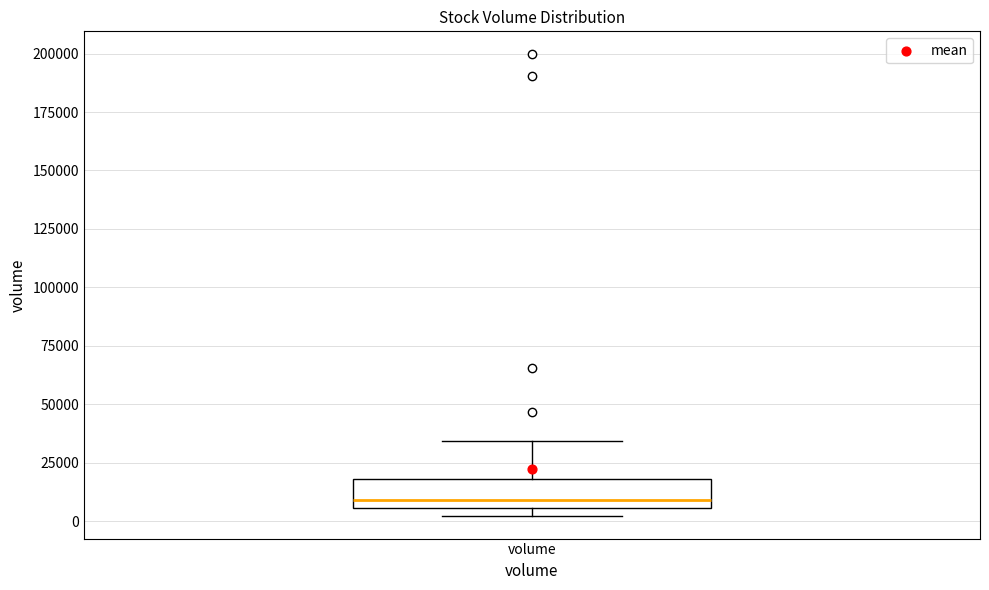

Where does the median line of the box for volume sit on the y-axis? The values are not printed on the chart, so give them approximately, as read against the axis.

10000